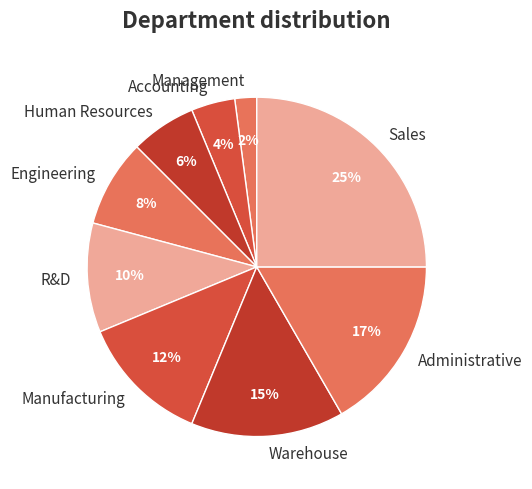

Which slice is the largest?

Sales